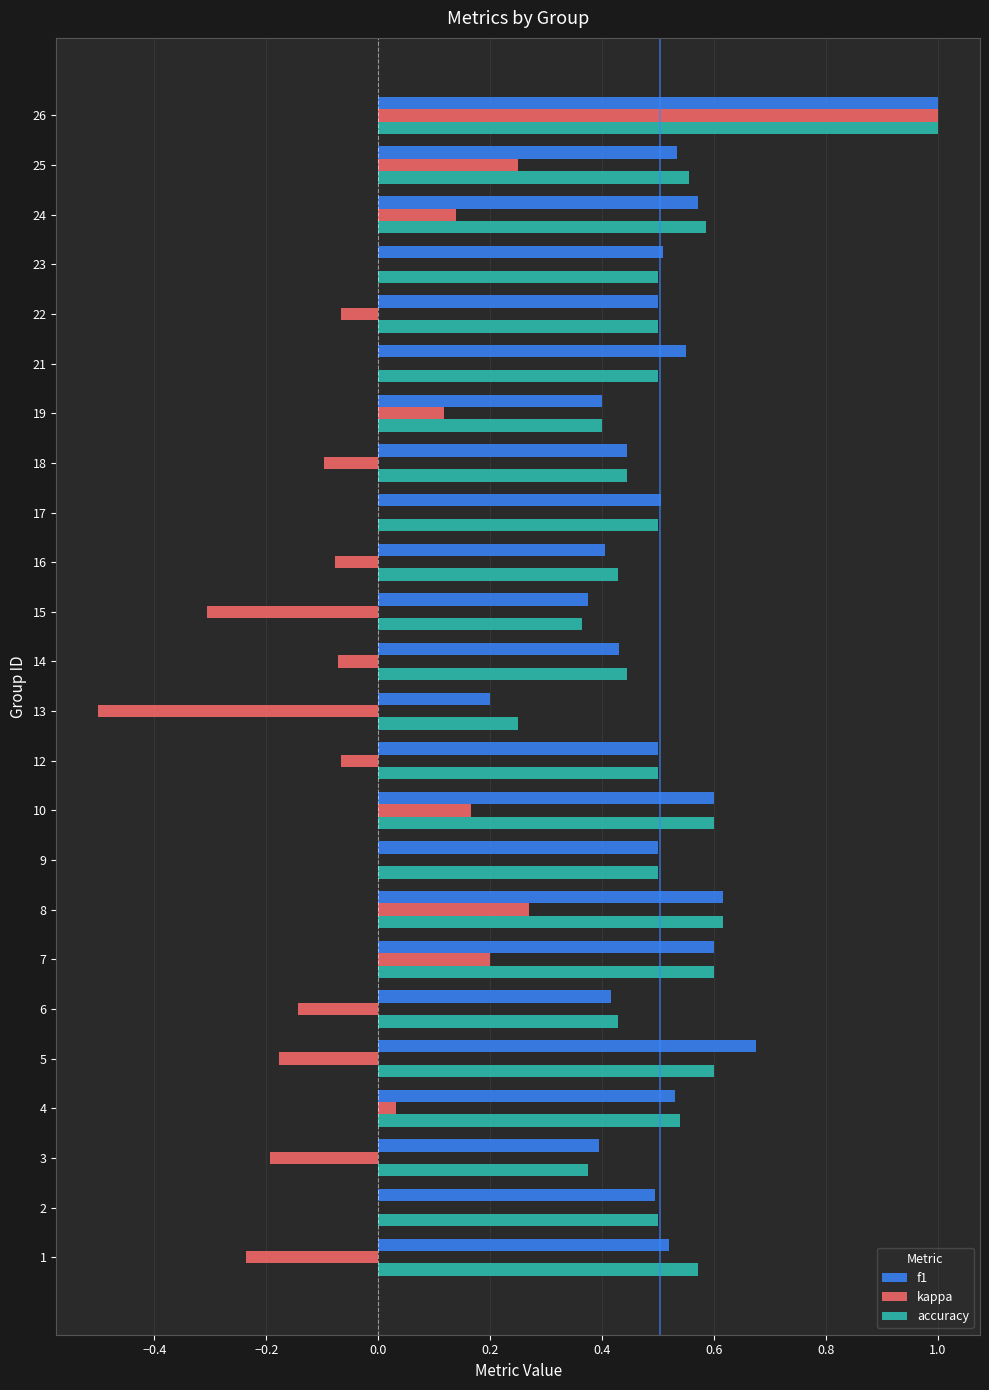

What is the sum of all accuracy values?

12.3